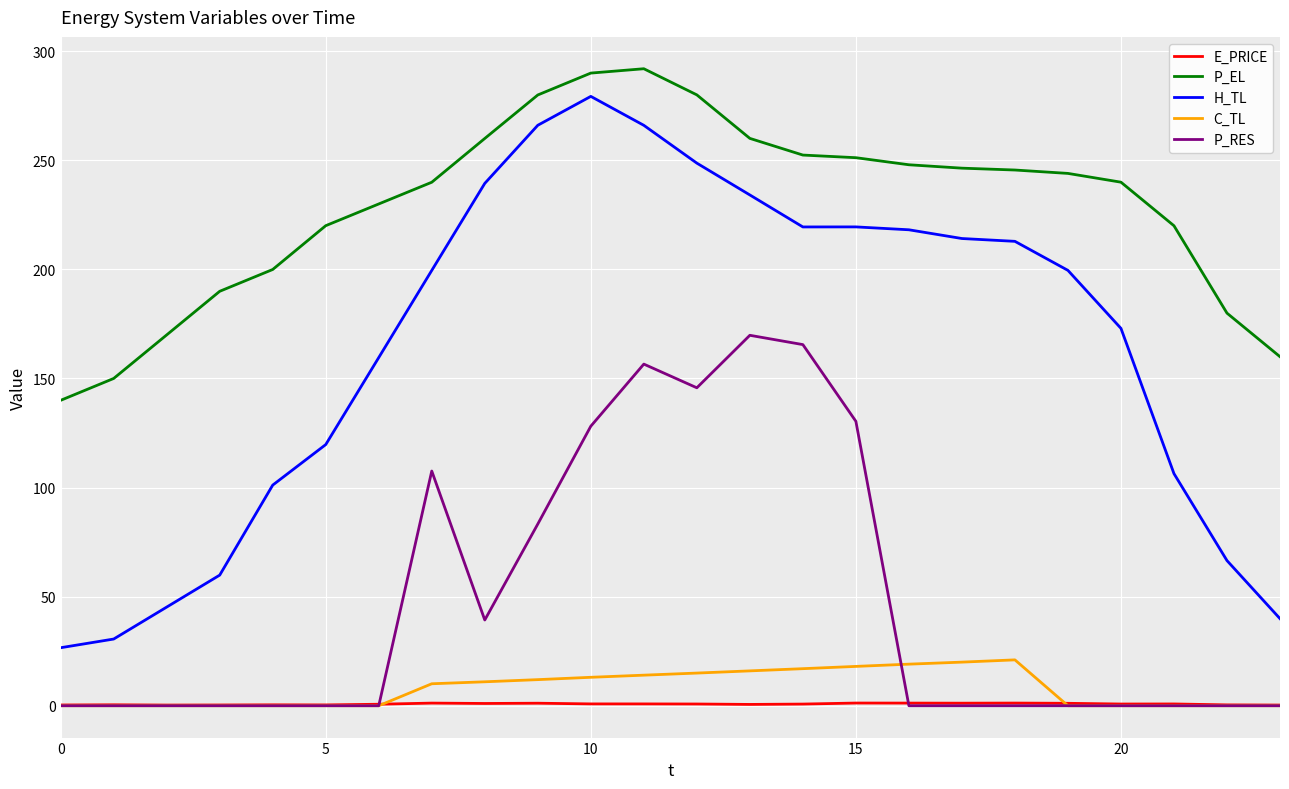

List the series in order of their peak value, lowest first.

E_PRICE, C_TL, P_RES, H_TL, P_EL